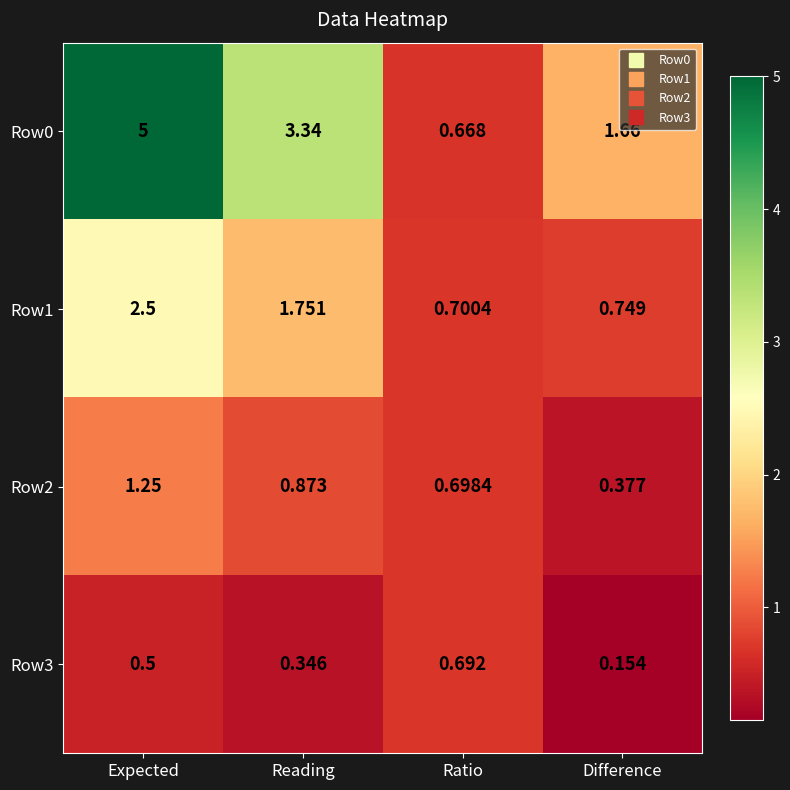

List the series in order of their peak value, highest first.

Row0, Row1, Row2, Row3